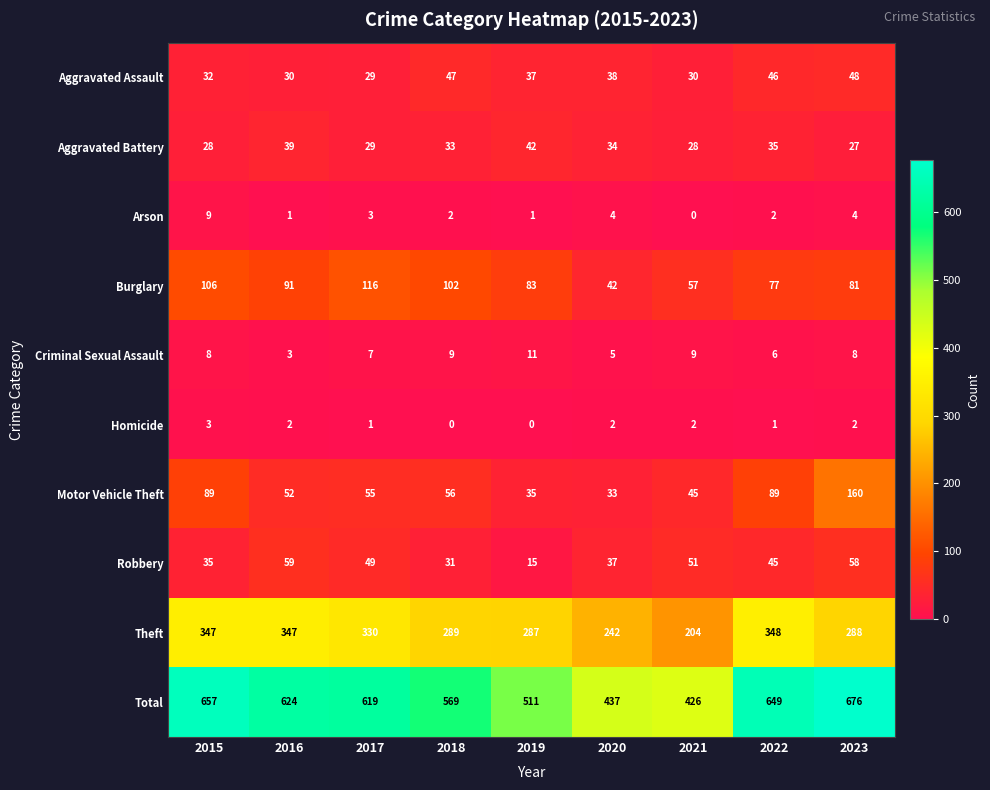

Between 2019 and 2021, which series saw the biggest shift?

Total